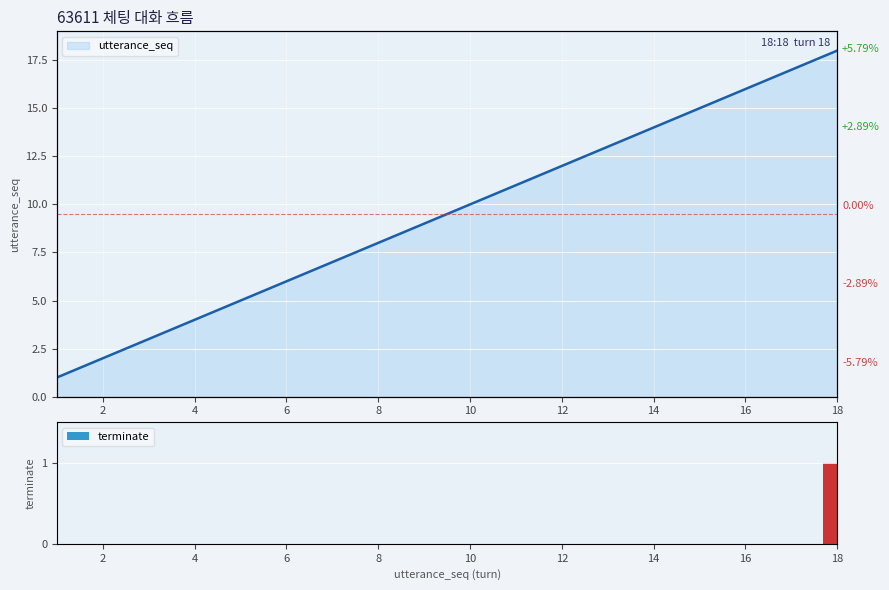

Reading left to right, transcribe all the data shown in this chart.

0	0	0	0	0	0	0	0	0	0	0	0	0	0	0	0	0	1